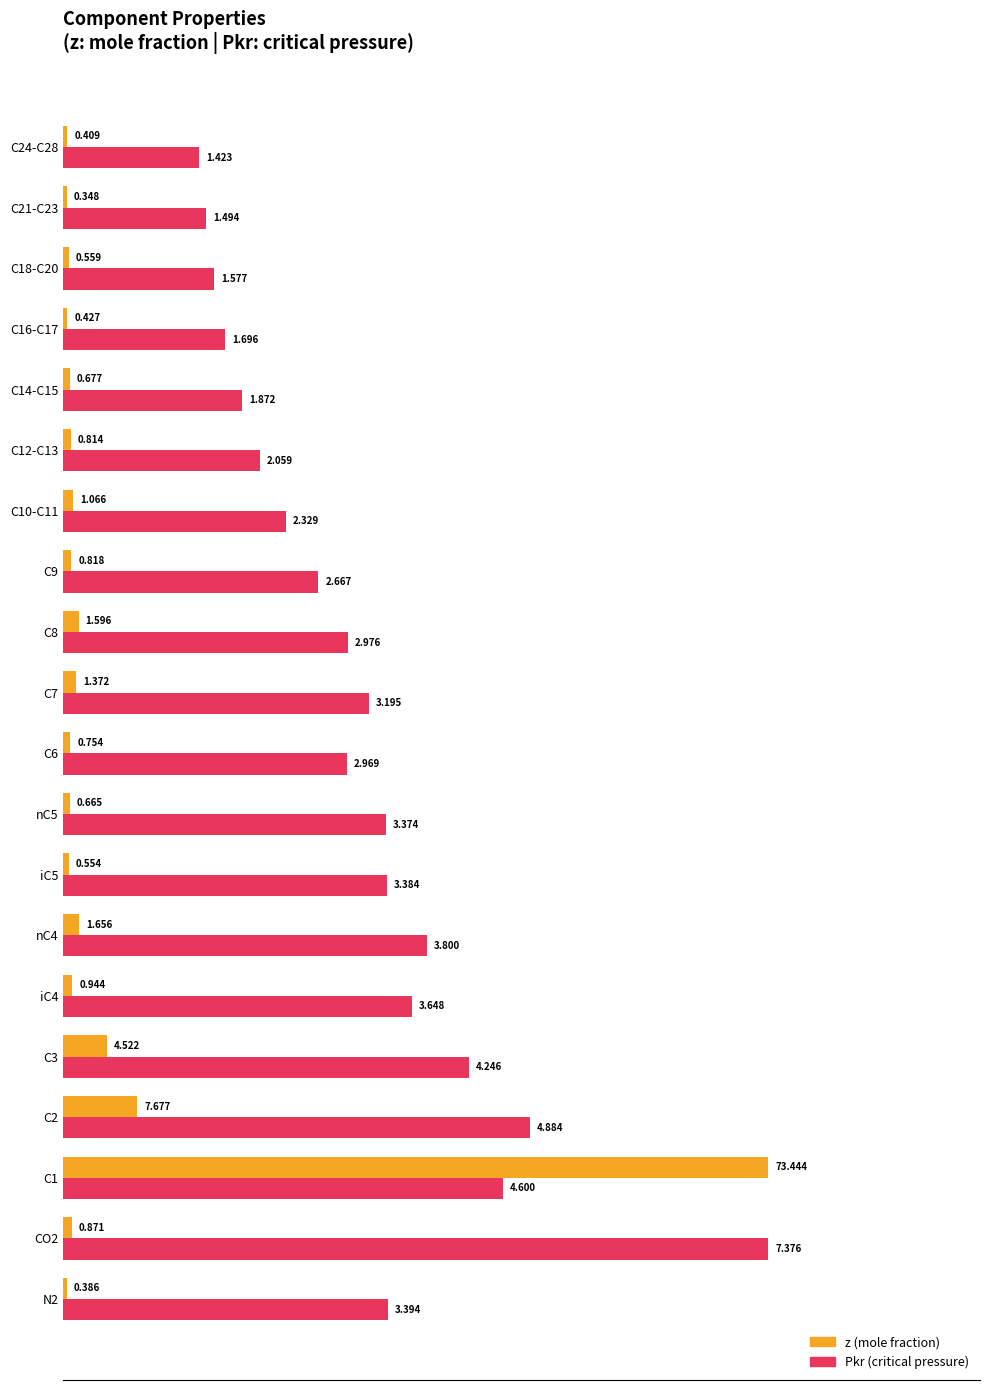

The z (mole %) series shows 0.5 at C21-C23. True or false?

True